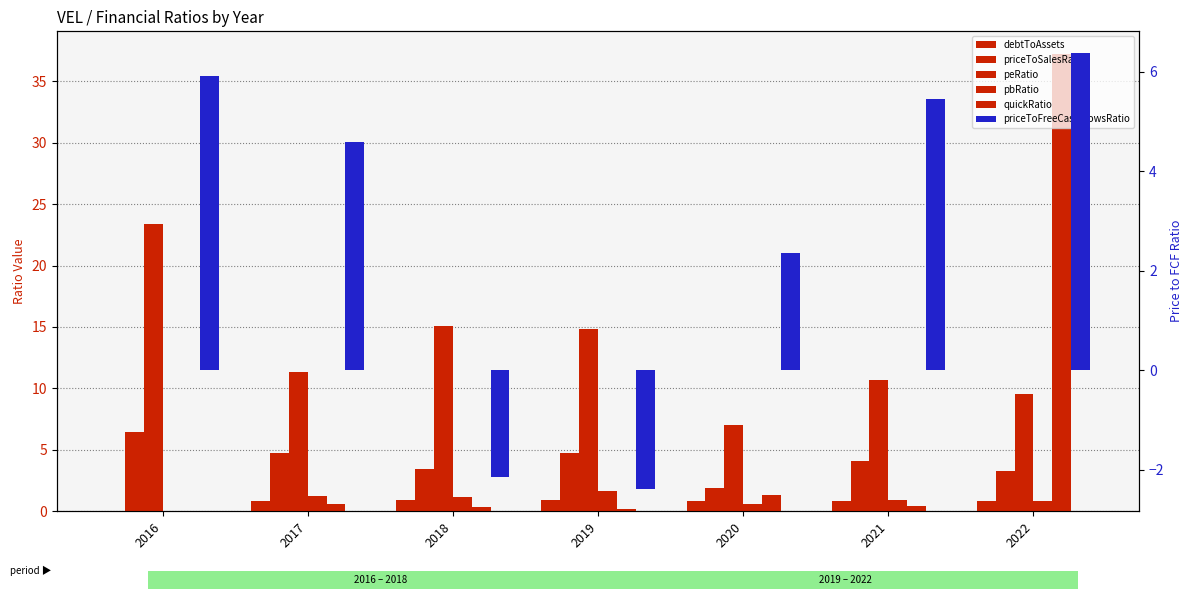

Reading left to right, what are all the values shown in this chart?

debtToAssets: 2016=0.0	2017=0.9	2018=0.9	2019=0.9	2020=0.8	2021=0.8	2022=0.9
priceToSalesRatio: 2016=6.4	2017=4.7	2018=3.5	2019=4.7	2020=1.9	2021=4.1	2022=3.3
peRatio: 2016=23.4	2017=11.3	2018=15.0	2019=14.8	2020=7.0	2021=10.7	2022=9.6
pbRatio: 2016=0.0	2017=1.2	2018=1.1	2019=1.7	2020=0.6	2021=0.9	2022=0.8
quickRatio: 2016=0.0	2017=0.6	2018=0.3	2019=0.2	2020=1.3	2021=0.4	2022=37.2
priceToFreeCashFlowsRatio: 2016=5.9	2017=4.6	2018=-2.1	2019=-2.4	2020=2.3	2021=5.5	2022=6.4